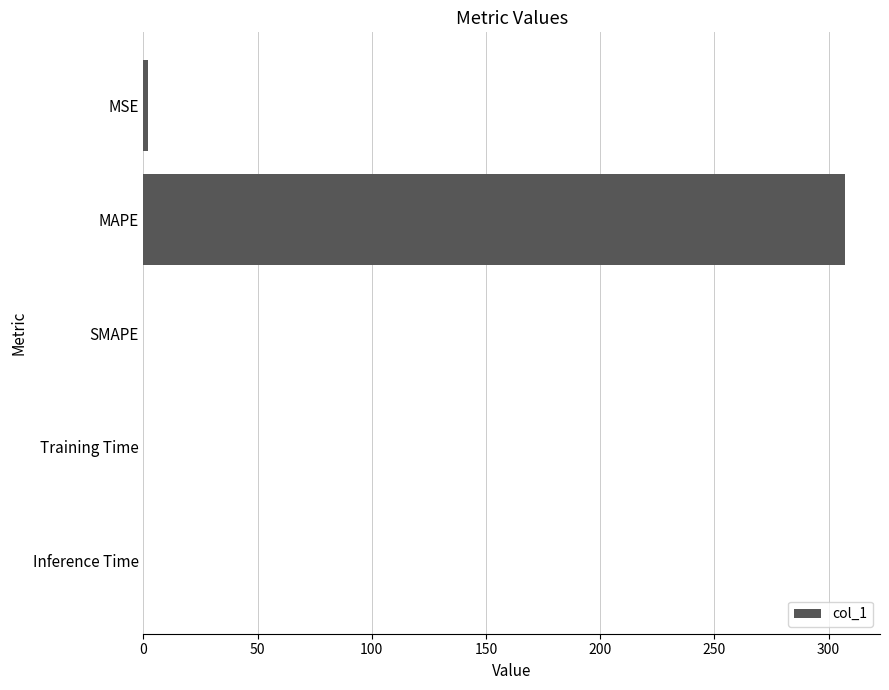

How many series are shown in this chart?

1